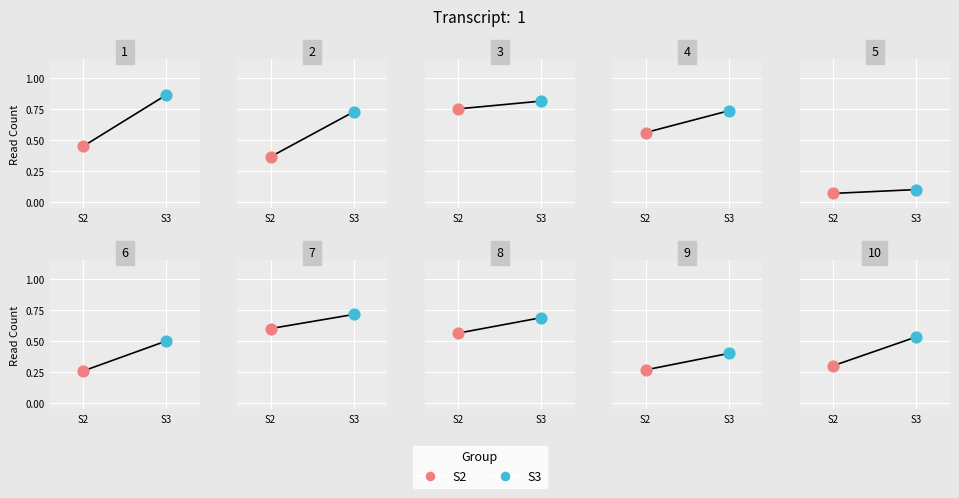

Which series contains the lowest Y value?

S2